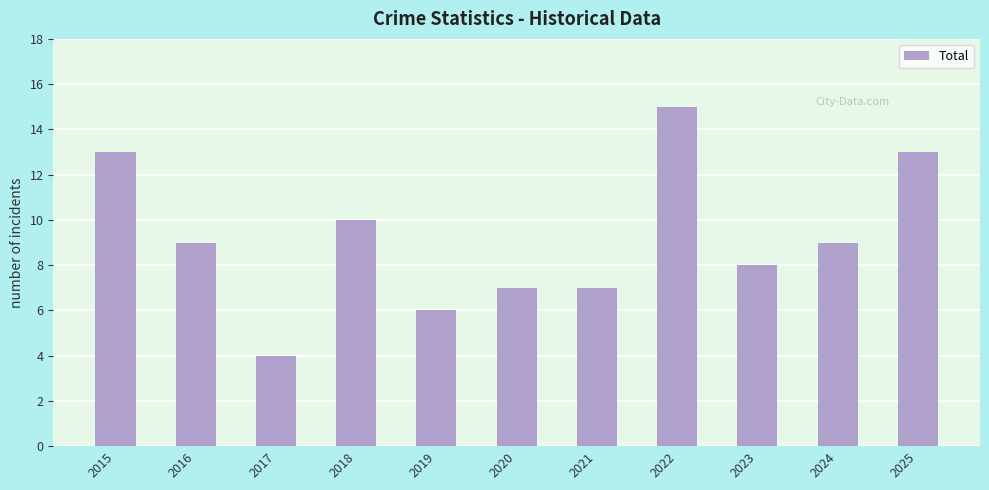

At which category does the chart reach its peak across all series?

2022